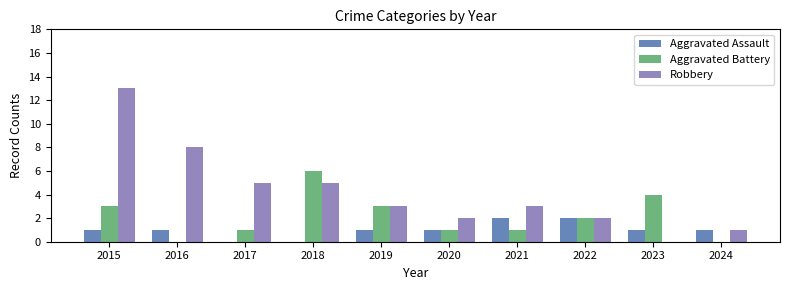

What is the average value of the Robbery series?

4